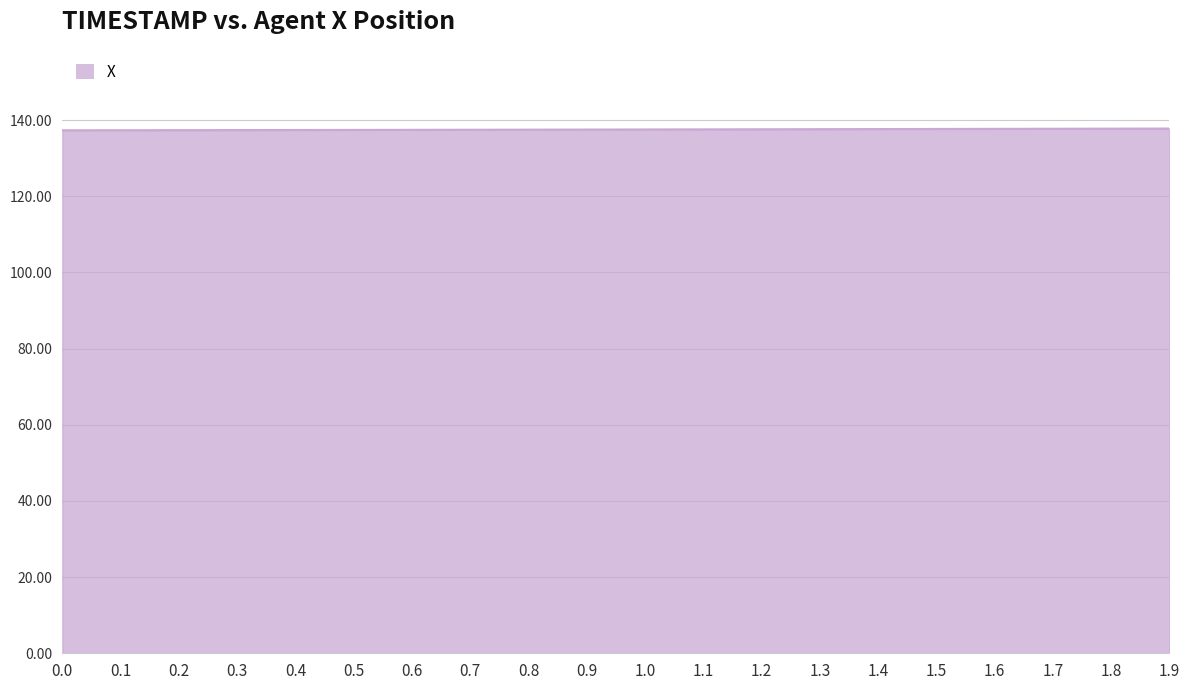

The chart shows a value of 196.3 at 1.0. True or false?

False